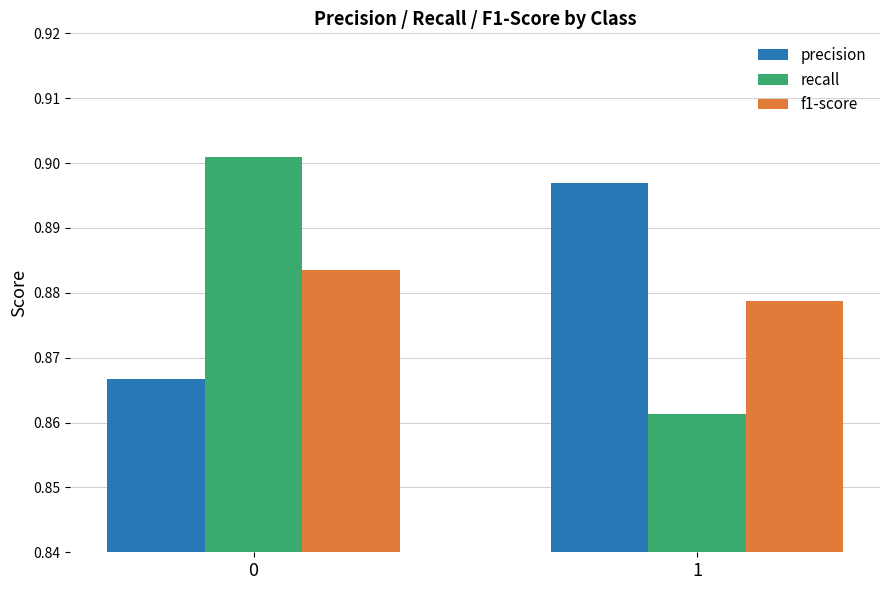

Which series has the largest range (max minus min)?

recall